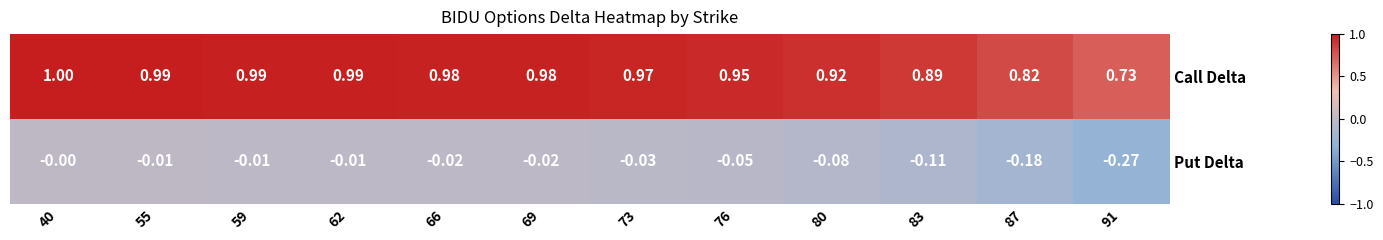

Which series has the largest total across all categories?

Call Delta